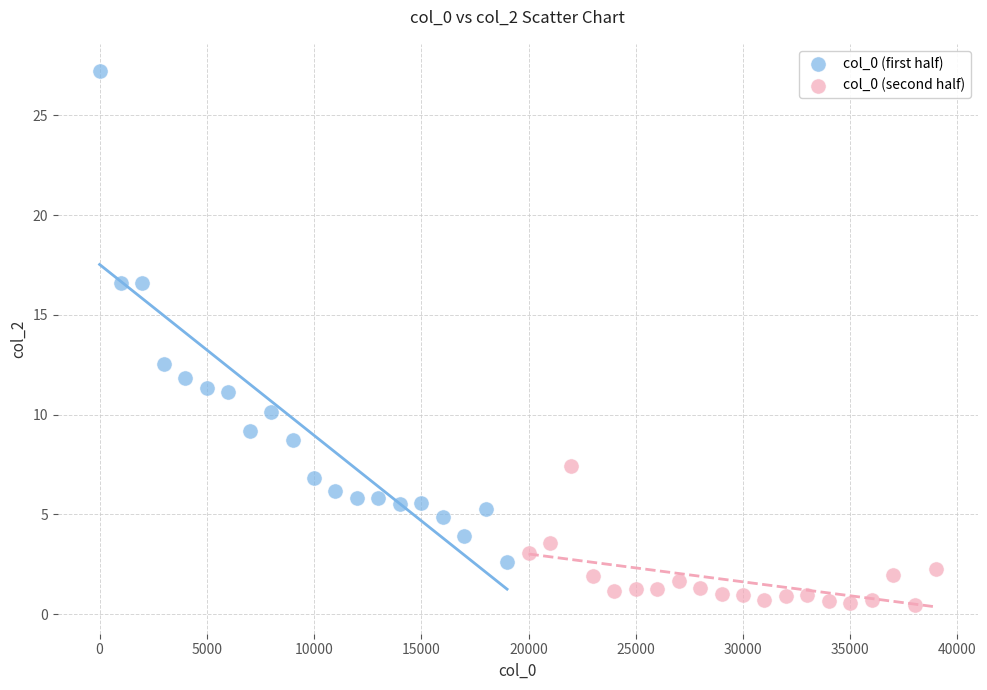

Which series has the widest spread of Y values?

col_0 (first half)